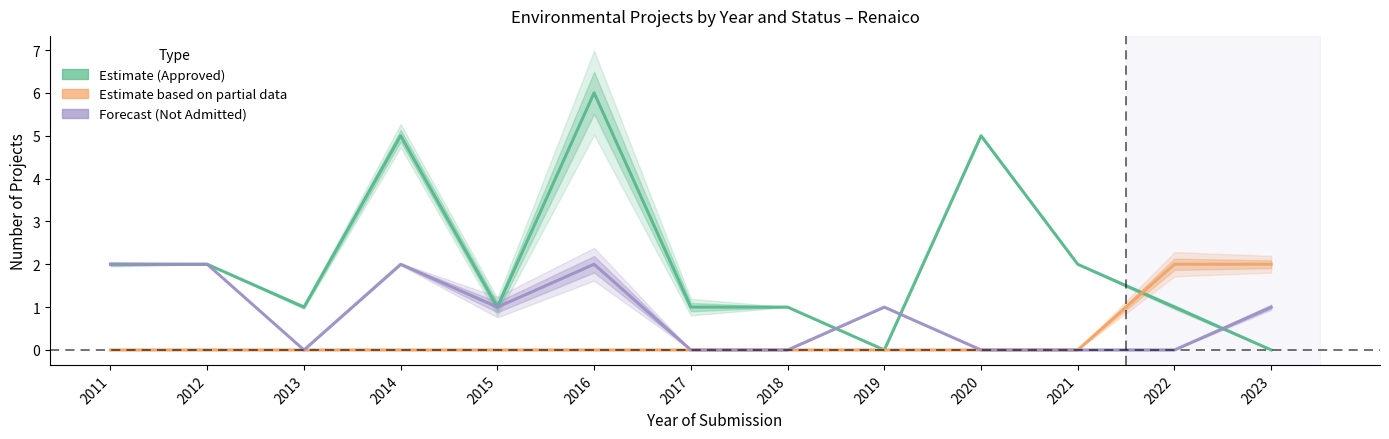

How many values in the Estimate (Approved) series exceed 1?

6